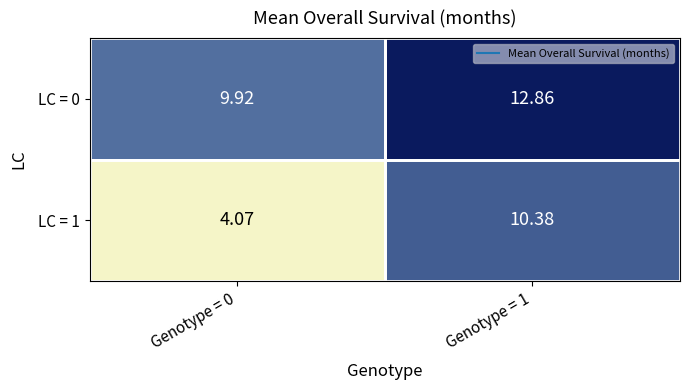

Rank the series at Genotype = 0 from lowest to highest value.

LC = 1, LC = 0